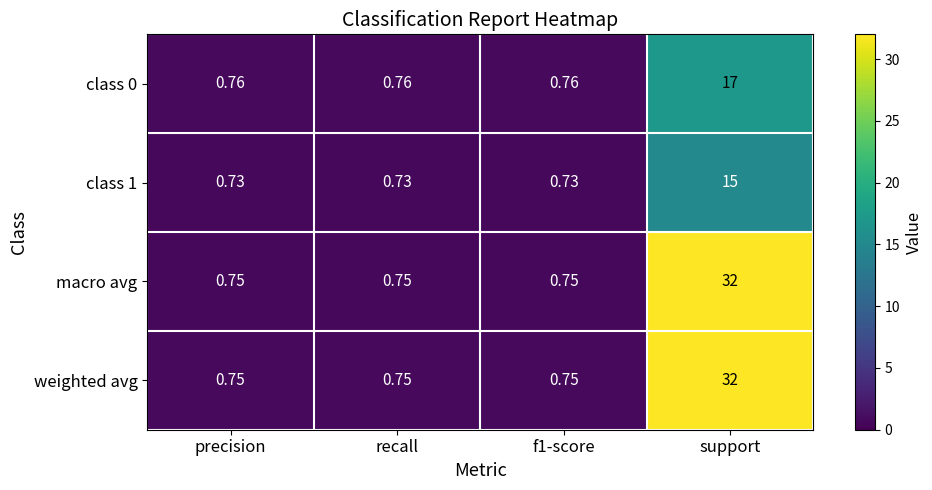

Is the value of macro avg at support greater than the value of class 1 at support?

Yes